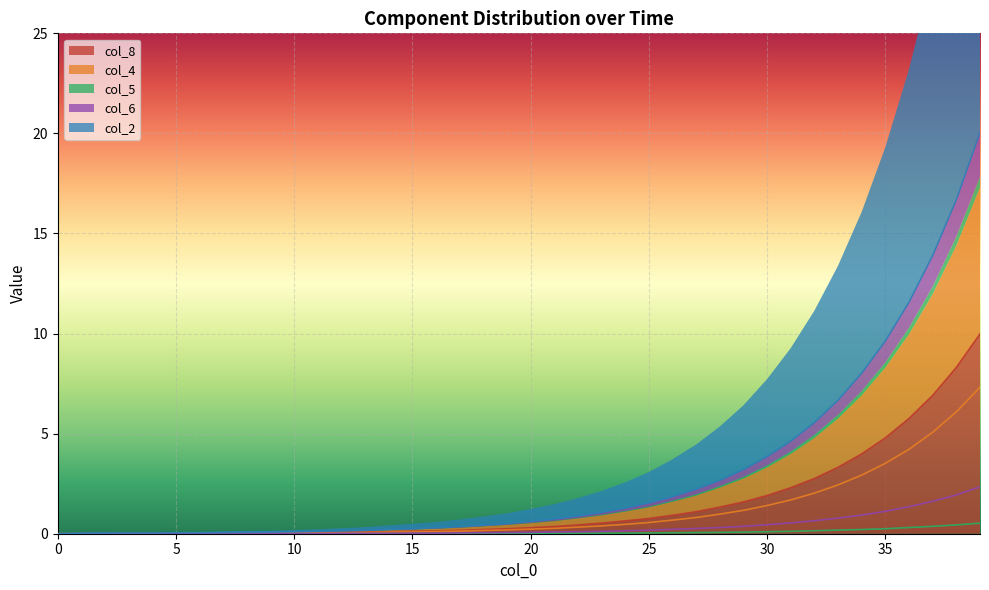

What is the spread (max minus min) of values at 12?

0.1